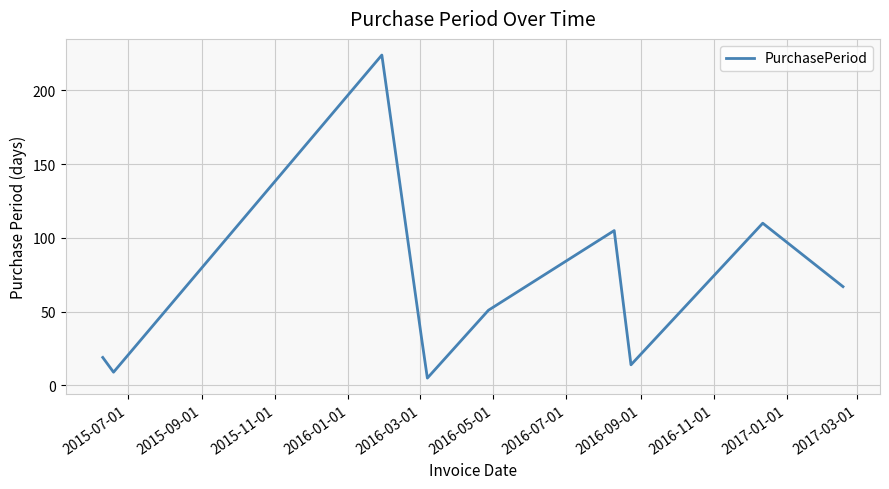

What is the minimum value shown in the chart?

5